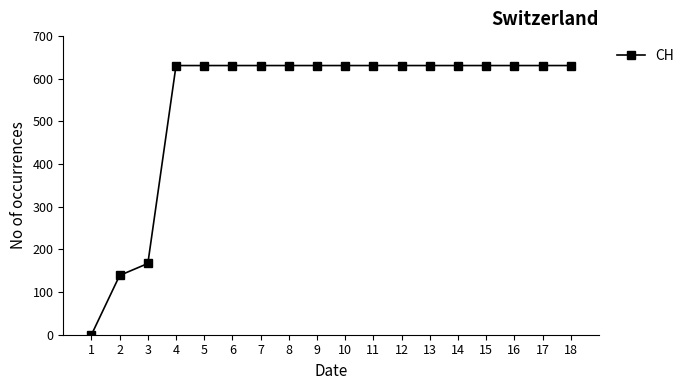

What is the maximum value shown in the chart?

631